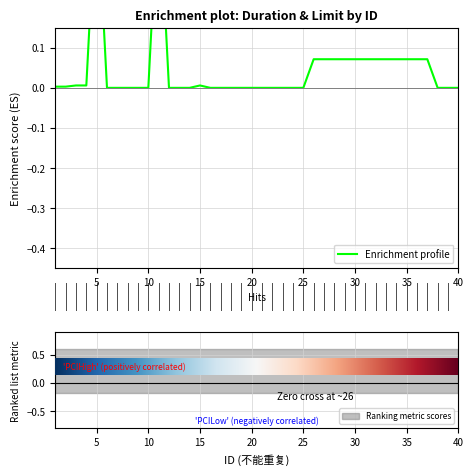

True or false: the data has more than 2 interior local peaks.

True